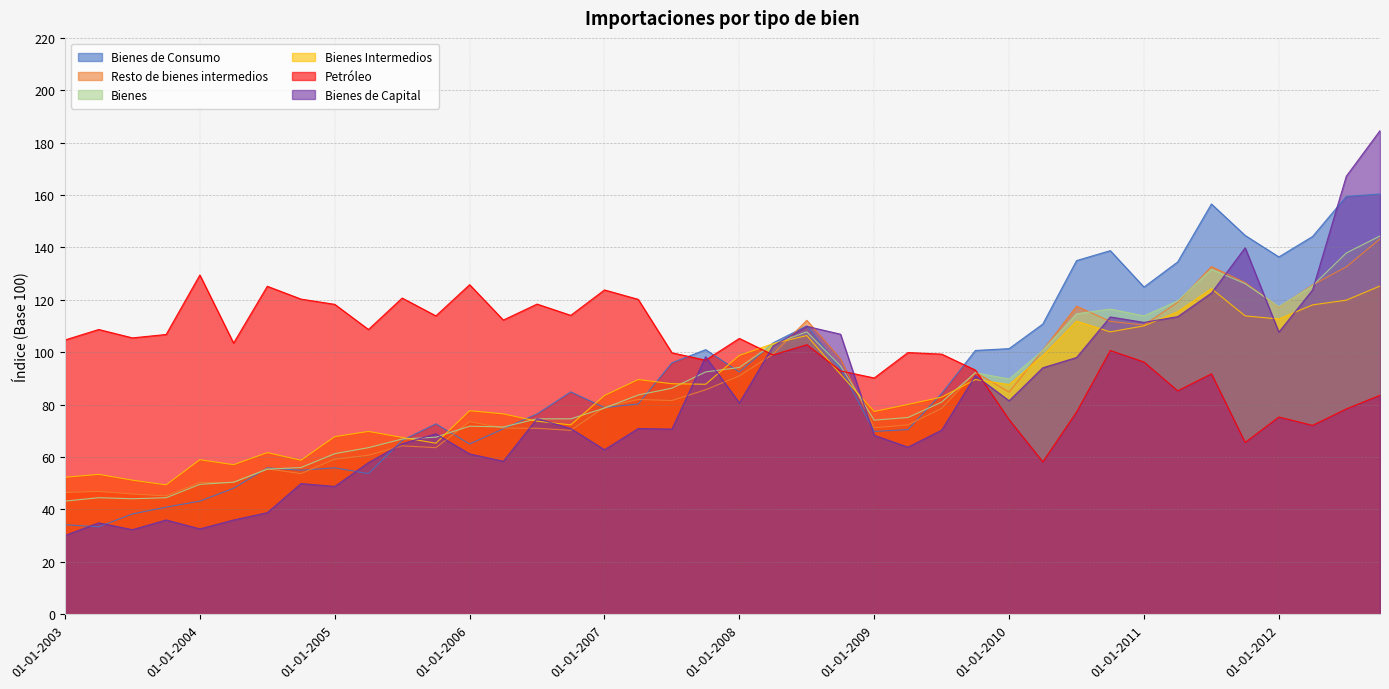

How many data points in Bienes Intermedios are less than 87?

20